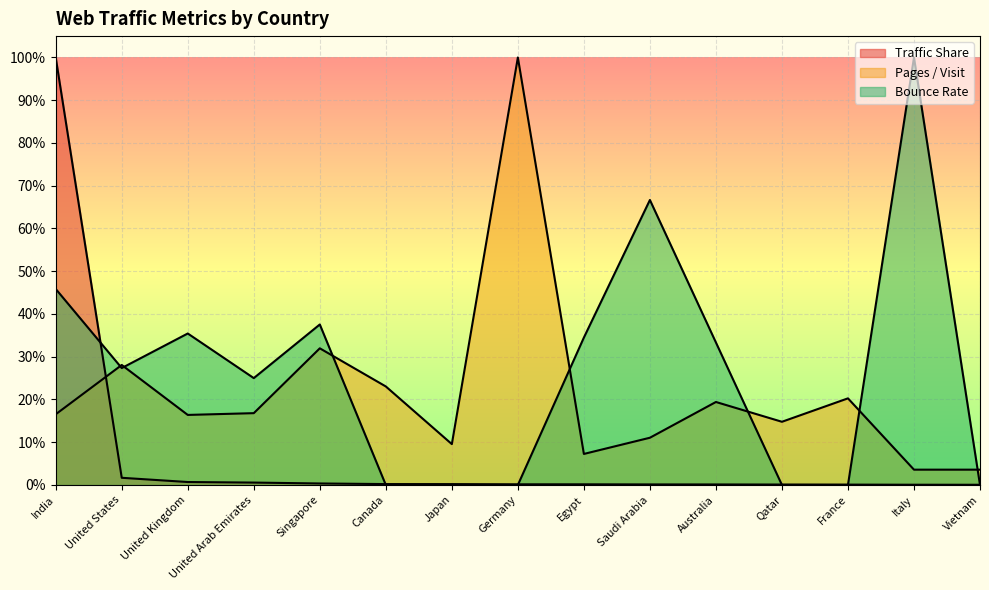

At how many categories does at least one series exceed 0?

15